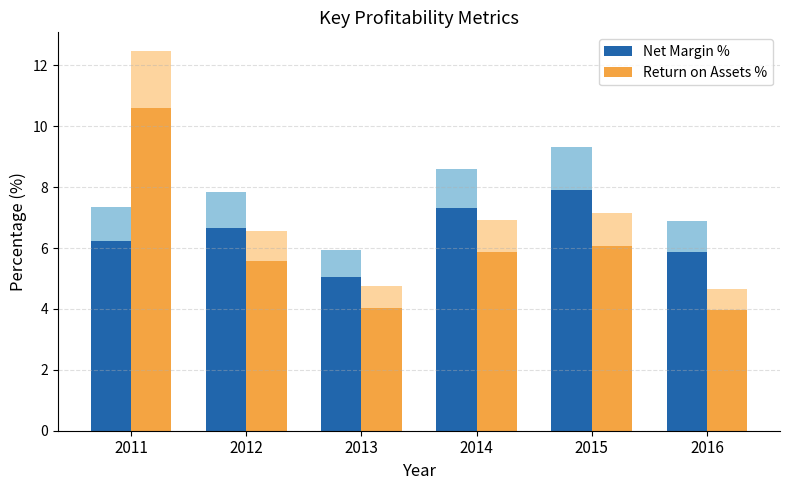

Rank the series at 2011 from highest to lowest value.

Return on Assets %, Net Margin %